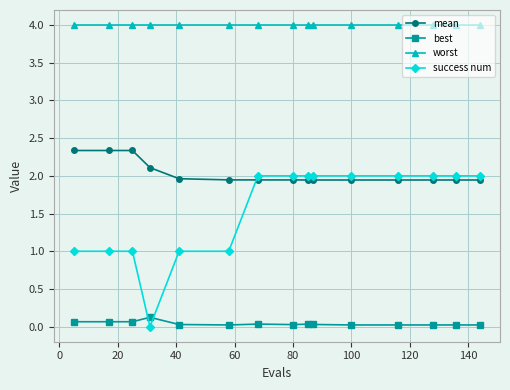

What is the greatest value displayed?

4.0